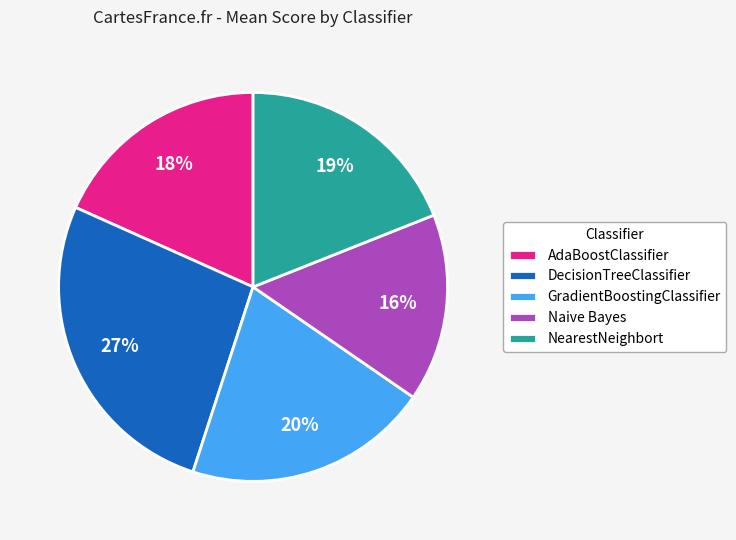

The DecisionTreeClassifier slice represents 20% of the pie. True or false?

False